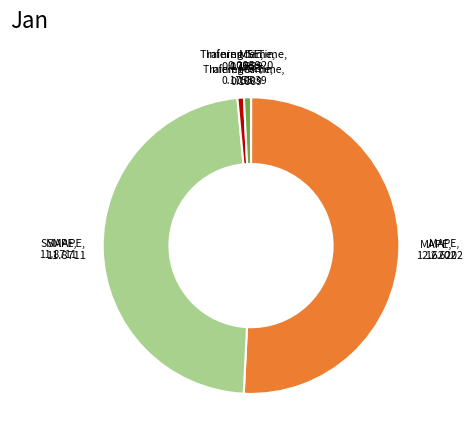

Between MAPE and Inference Time, which is larger?

MAPE